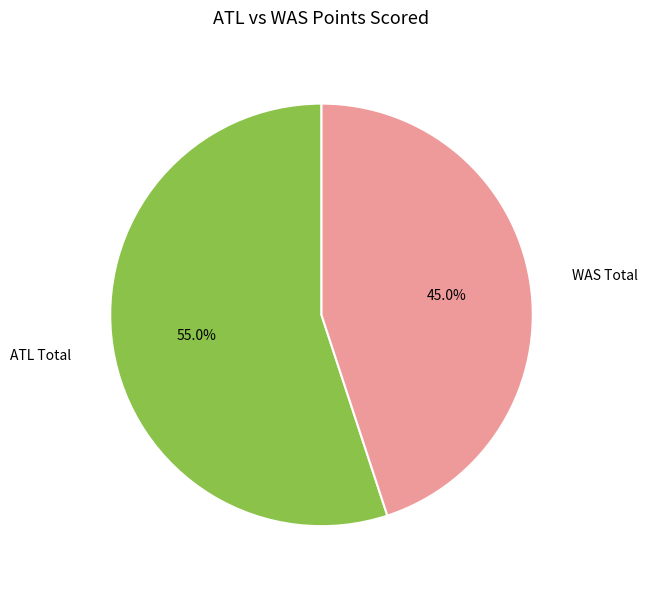

Which category has the biggest portion of the pie?

ATL Total